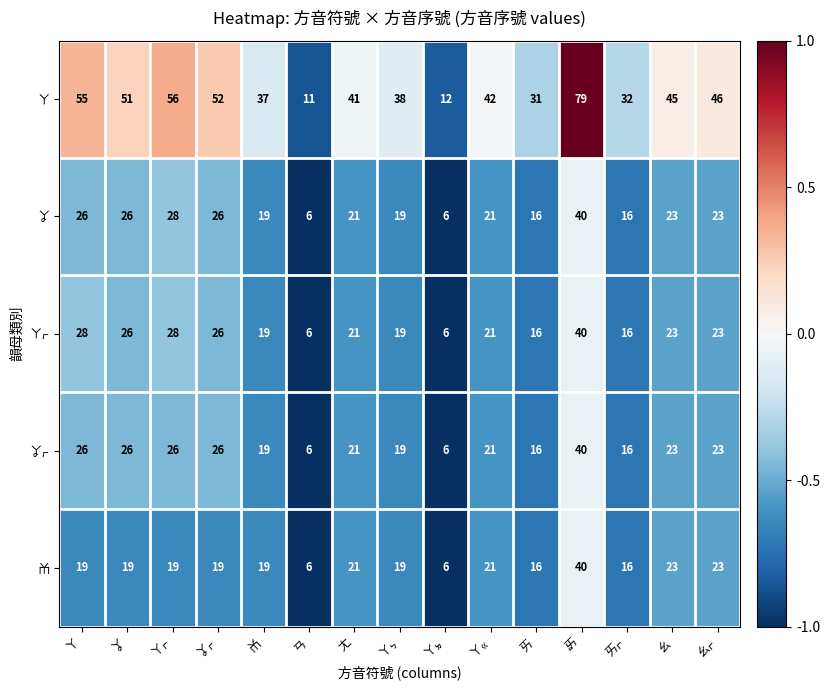

Rank the categories by ㄚ value from lowest to highest.

ㄢ, ㄚㆵ, ㄞ, ㄞㆷ, ㆰ, ㄚㆴ, ㄤ, ㄚㆻ, ㄠ, ㄠㆷ, ㆩ, ㆩㆷ, ㄚ, ㄚㆷ, ㆮ